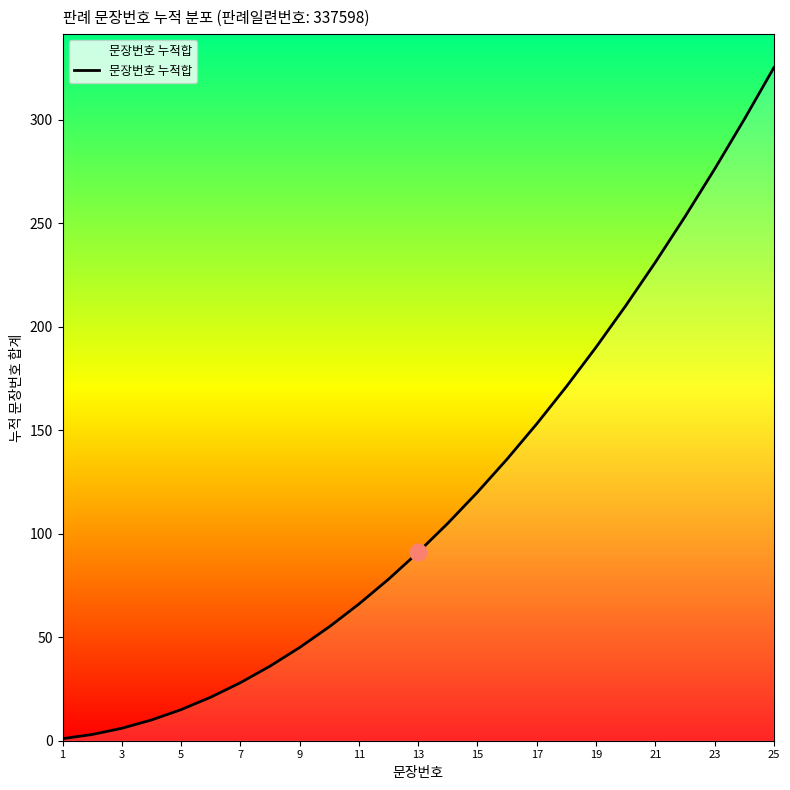

What is the greatest value displayed?

325